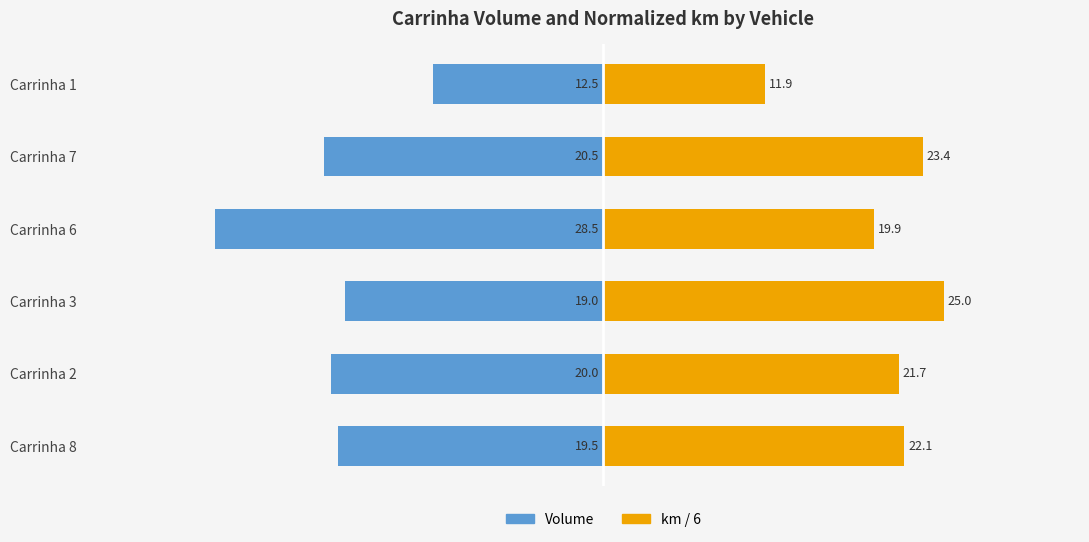

List the series in order of their overall mean, highest first.

km / 6 (normalized), Volume (km avg)